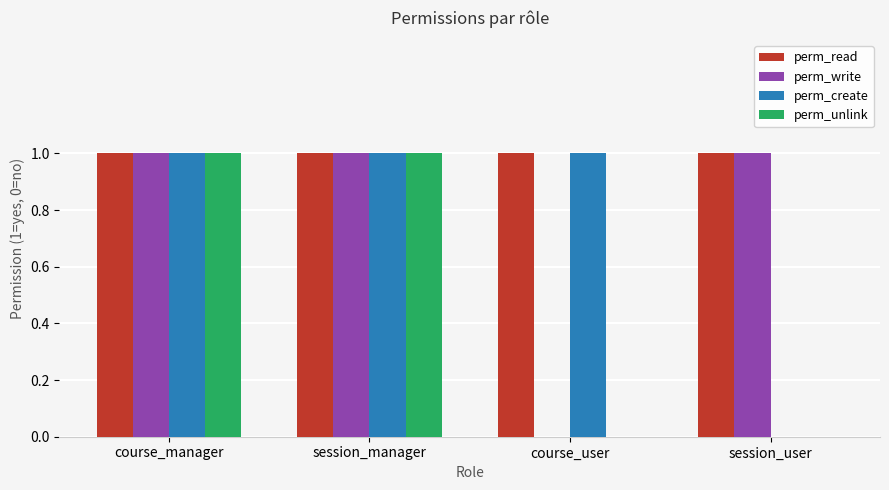

True or false: perm_read has a value of 2 at session_manager.

False